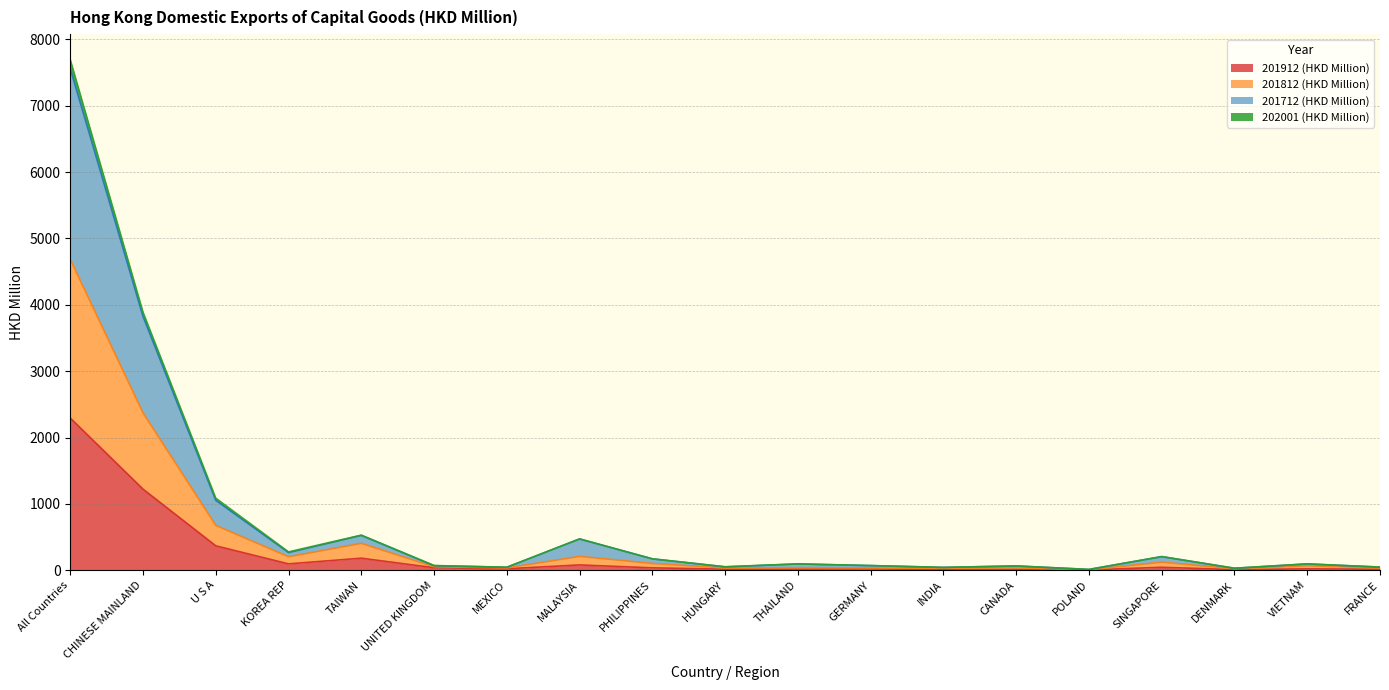

At which category is the sum across all series the highest?

All Countries